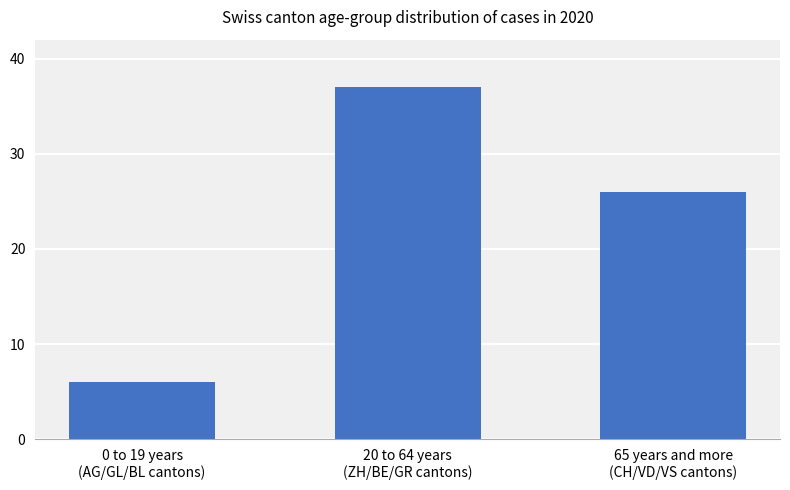

Rank the categories by value from lowest to highest.

0 to 19 years
(AG/GL/BL cantons), 65 years and more
(CH/VD/VS cantons), 20 to 64 years
(ZH/BE/GR cantons)